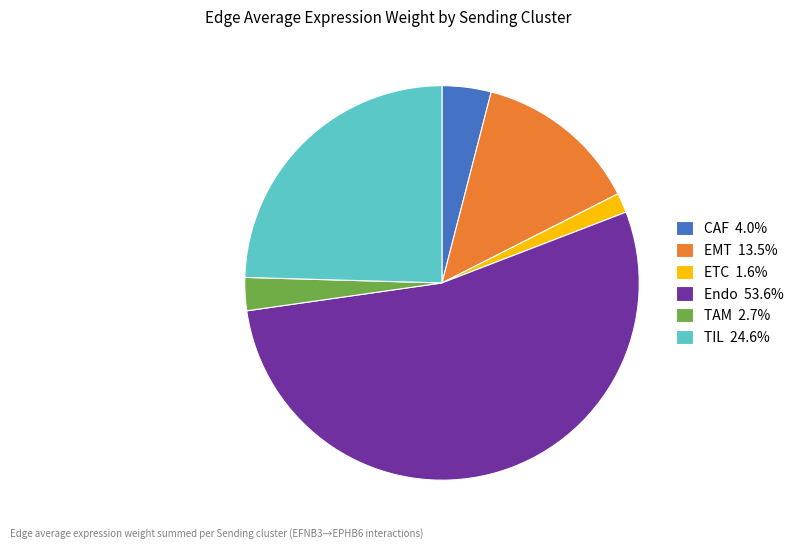

Which has a higher value, Endo or TIL?

Endo